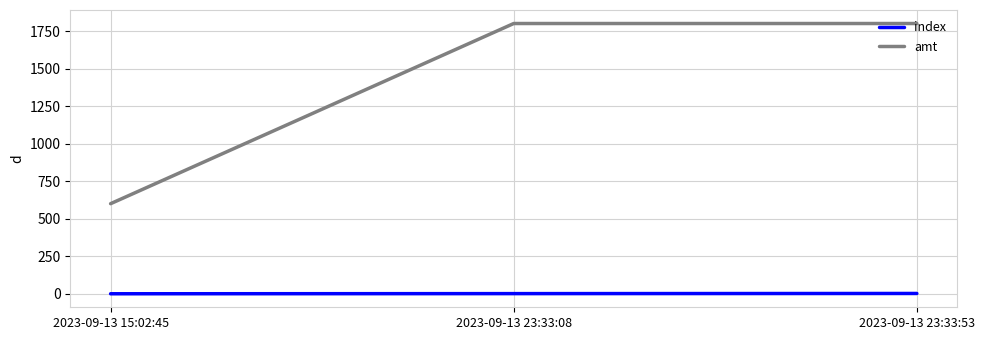

How many lines are shown in the chart?

2